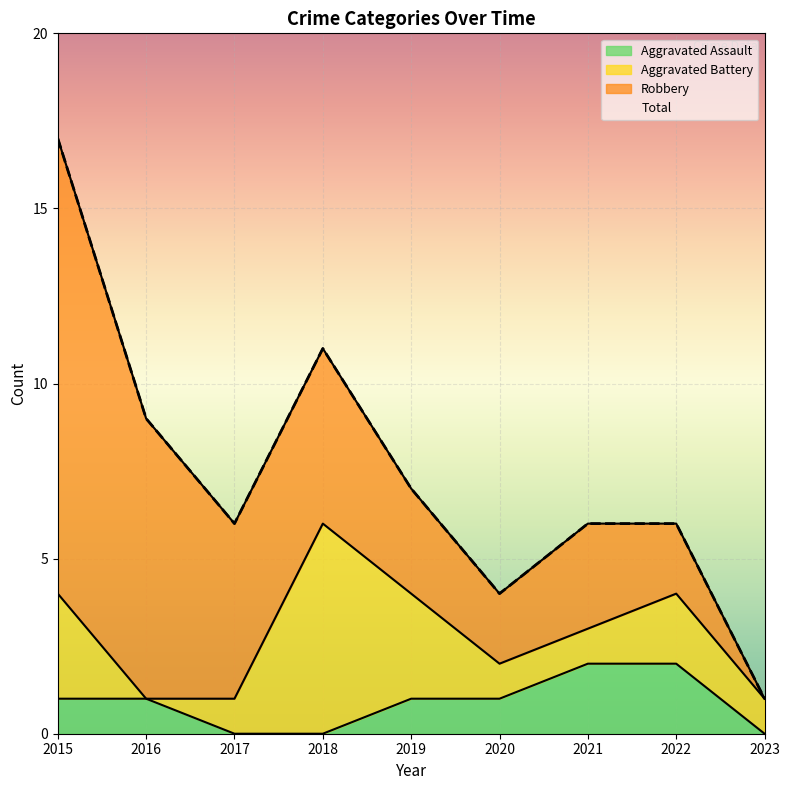

Reading right to left, extract all data points from this chart.

Aggravated Assault: 0	2	2	1	1	0	0	1	1
Total: 1	6	6	4	7	11	6	9	17